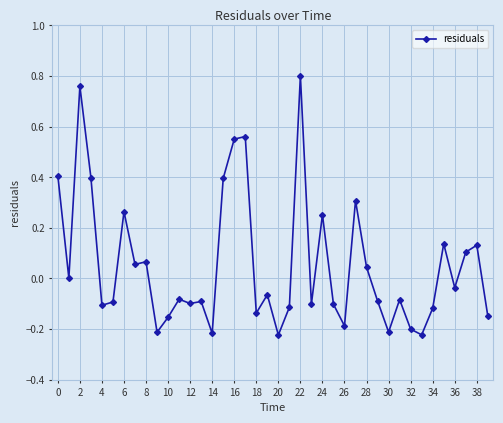

True or false: the data has more than 0 interior local peaks.

True